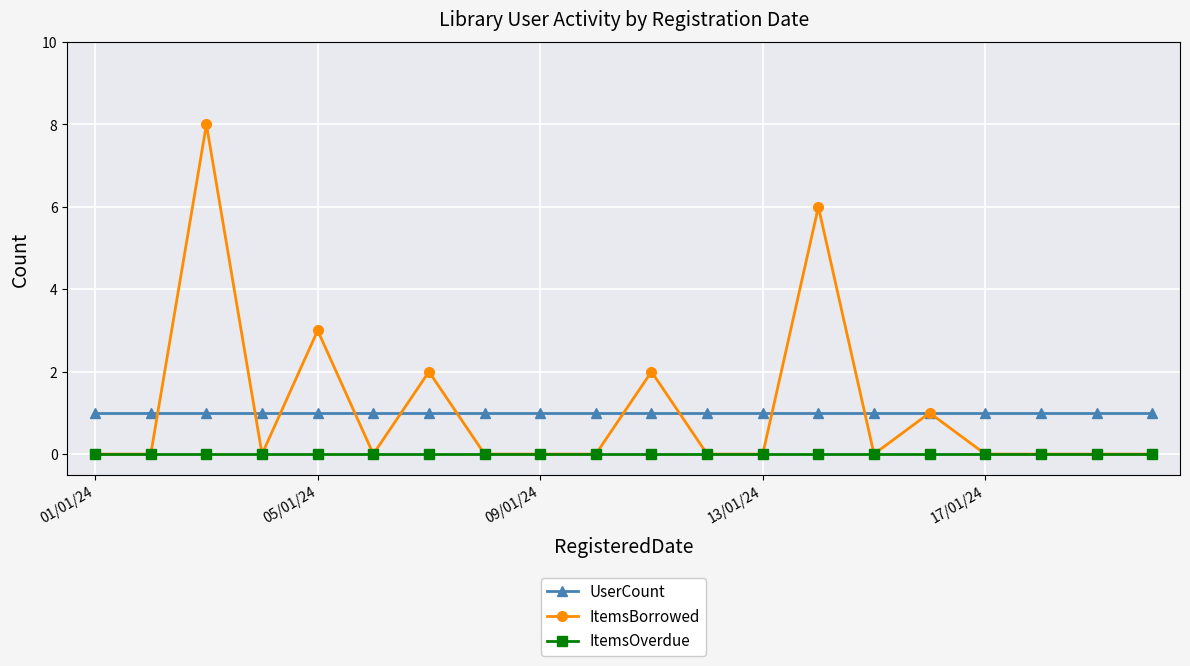

Reading left to right, extract all data points from this chart.

UserCount: 1	1	1	1	1	1	1	1	1	1	1	1	1	1	1	1	1	1	1	1
ItemsBorrowed: 0	0	8	0	3	0	2	0	0	0	2	0	0	6	0	1	0	0	0	0
ItemsOverdue: 0	0	0	0	0	0	0	0	0	0	0	0	0	0	0	0	0	0	0	0